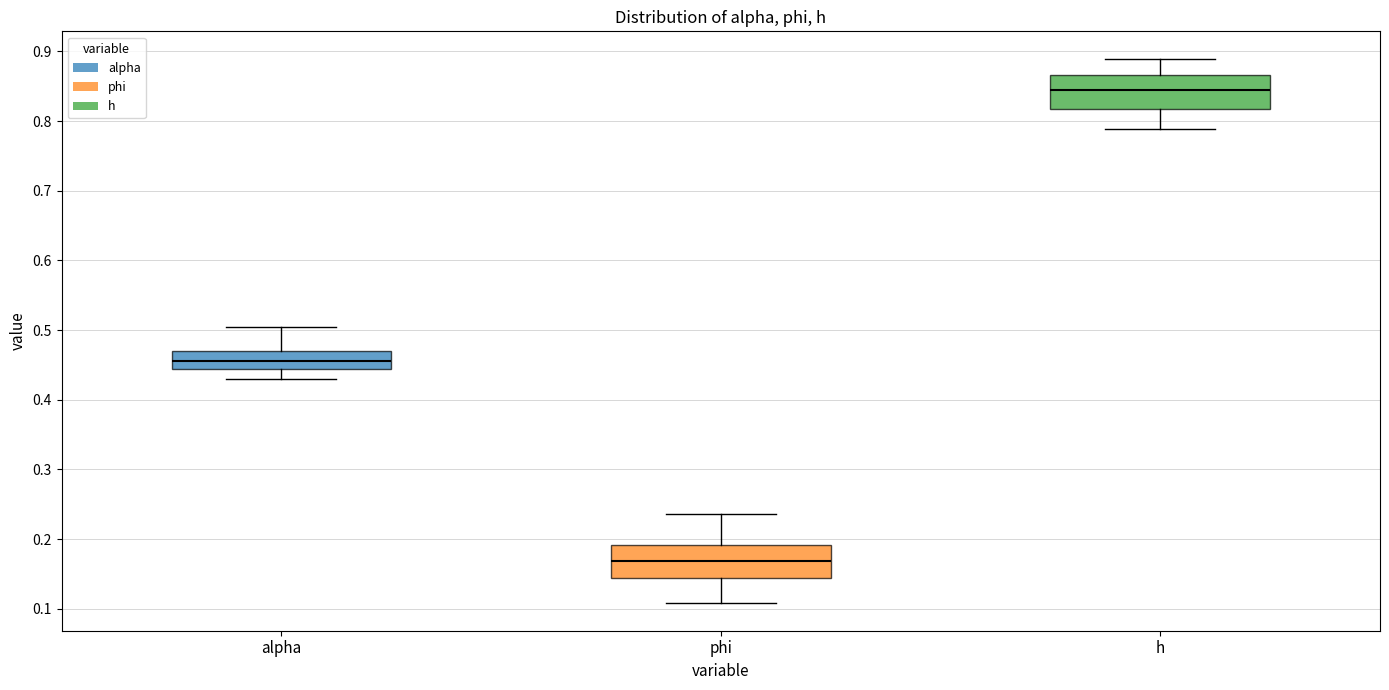

Reading left to right, read every box against the y-axis: the position of its median line, the range the box covers, and the ends of its whiskers. The values are not printed on the chart, so give them approximately, as read against the axis.

alpha: median 0.46, box 0.44 to 0.47, whiskers 0.43 to 0.50
phi: median 0.17, box 0.14 to 0.19, whiskers 0.11 to 0.24
h: median 0.84, box 0.82 to 0.87, whiskers 0.79 to 0.89